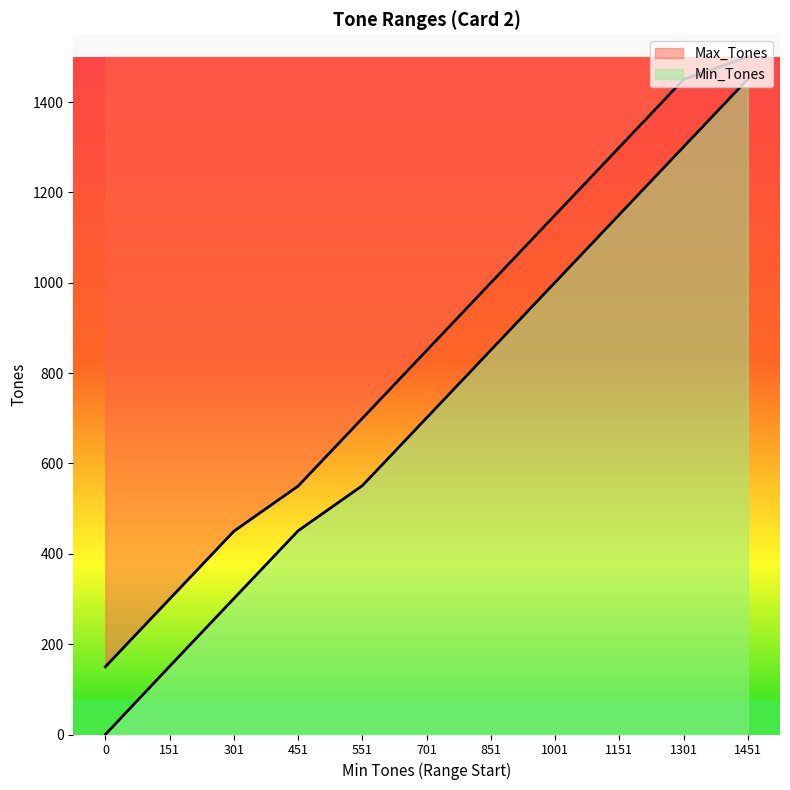

How many Min_Tones values are between 301 and 1151?

7